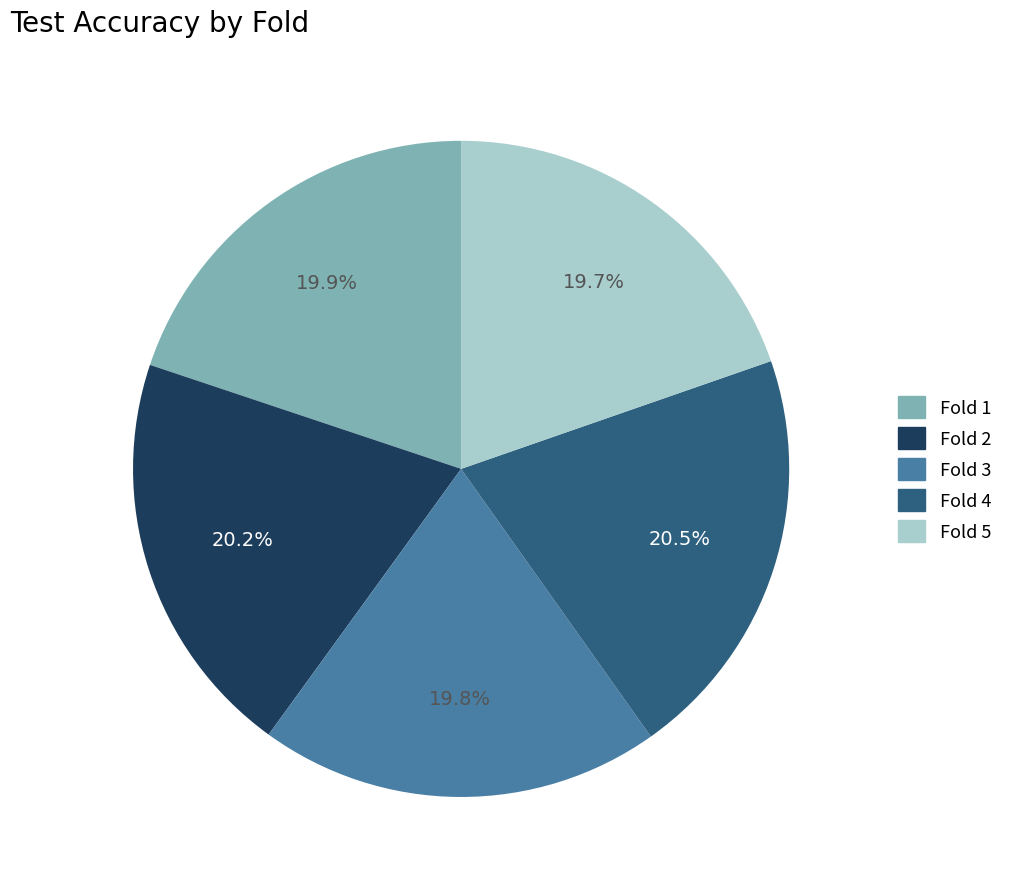

To the nearest percent, what is the combined percentage of Fold 1 and Fold 3?

40%